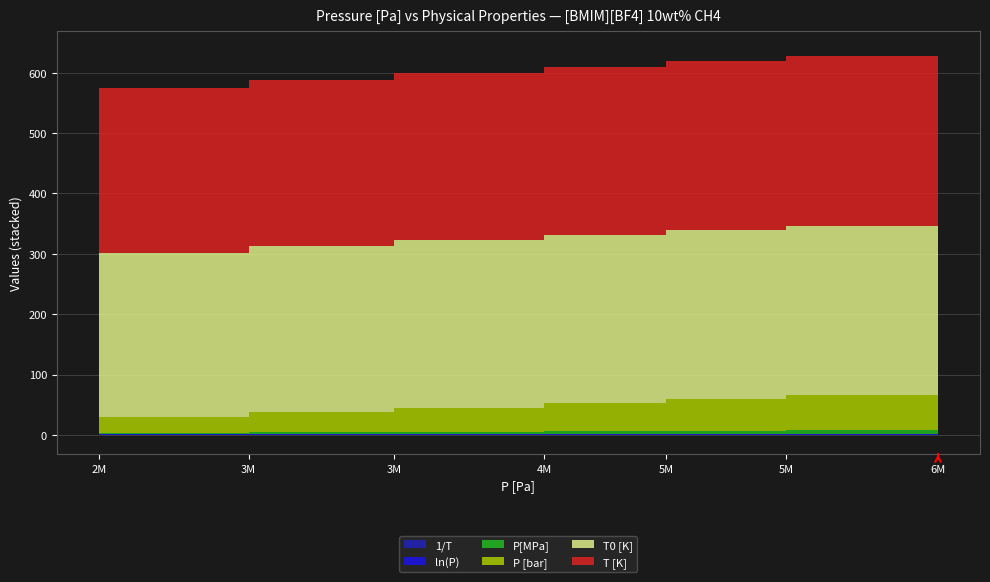

True or false: T [K] has more than 2 interior local peaks.

False